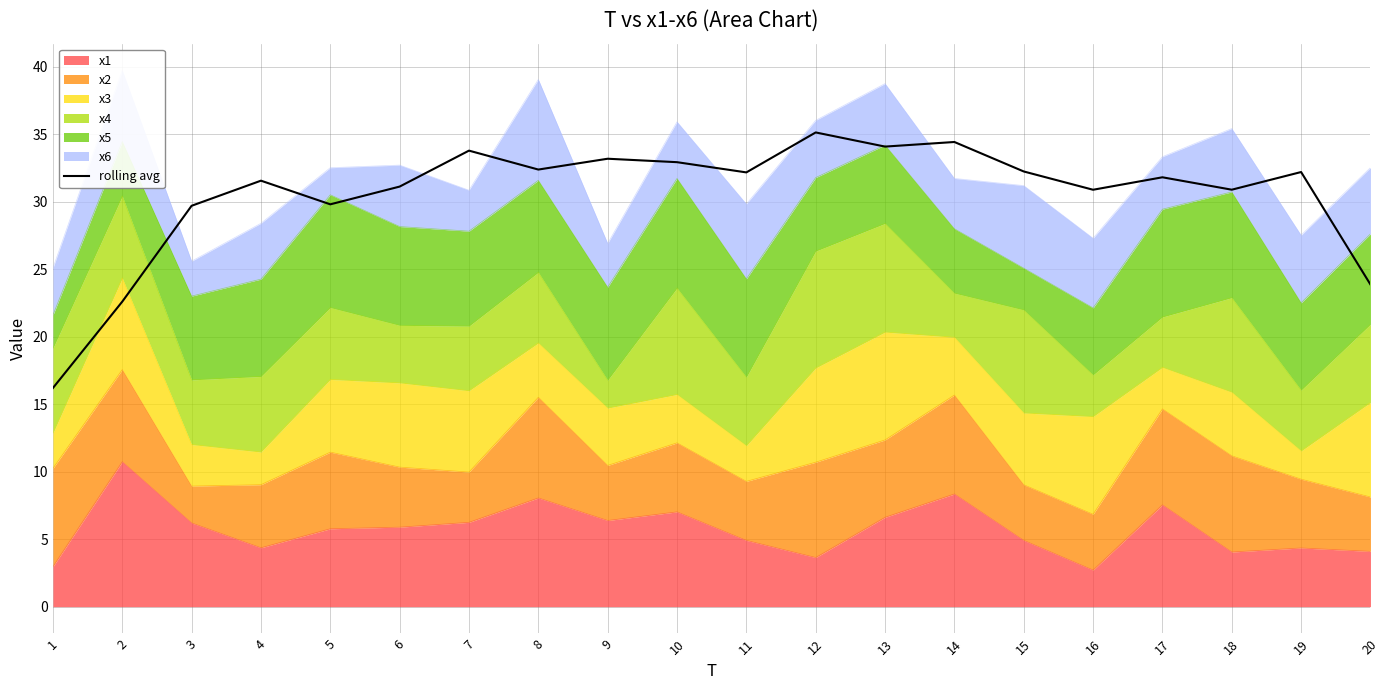

Where is the data nearest to the value 25?

20